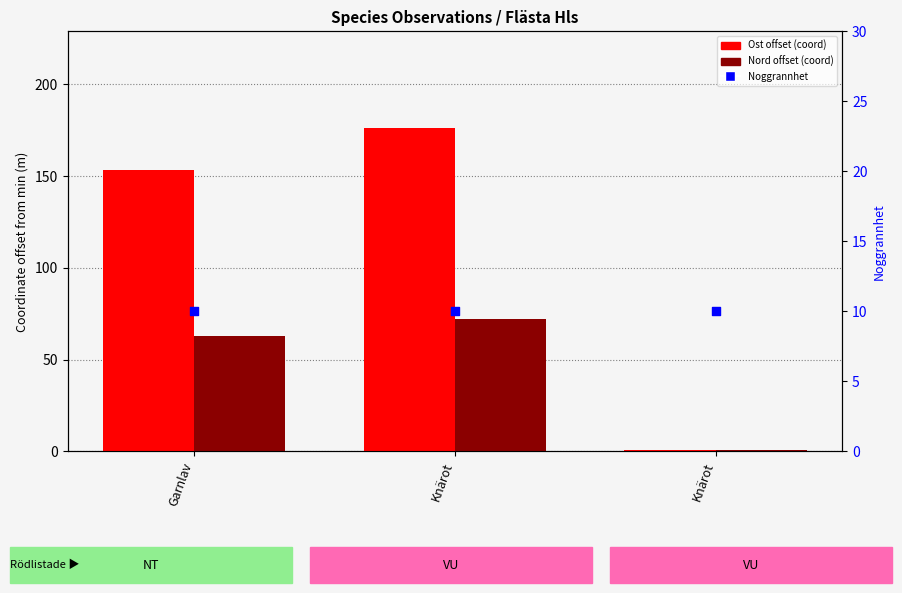

Which series has the largest total across all categories?

Ost offset (coord)